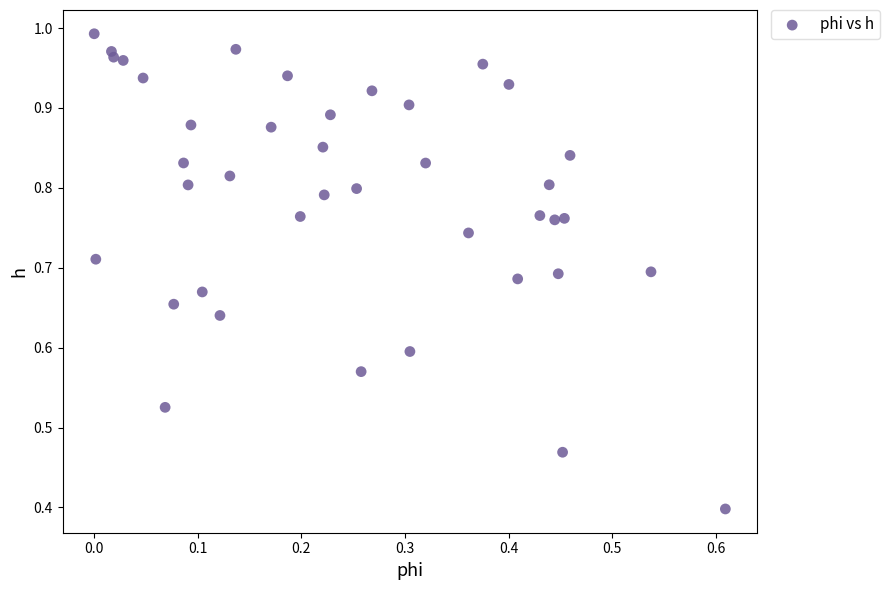

What Y value in the scatter plot is closest to 0?

0.4